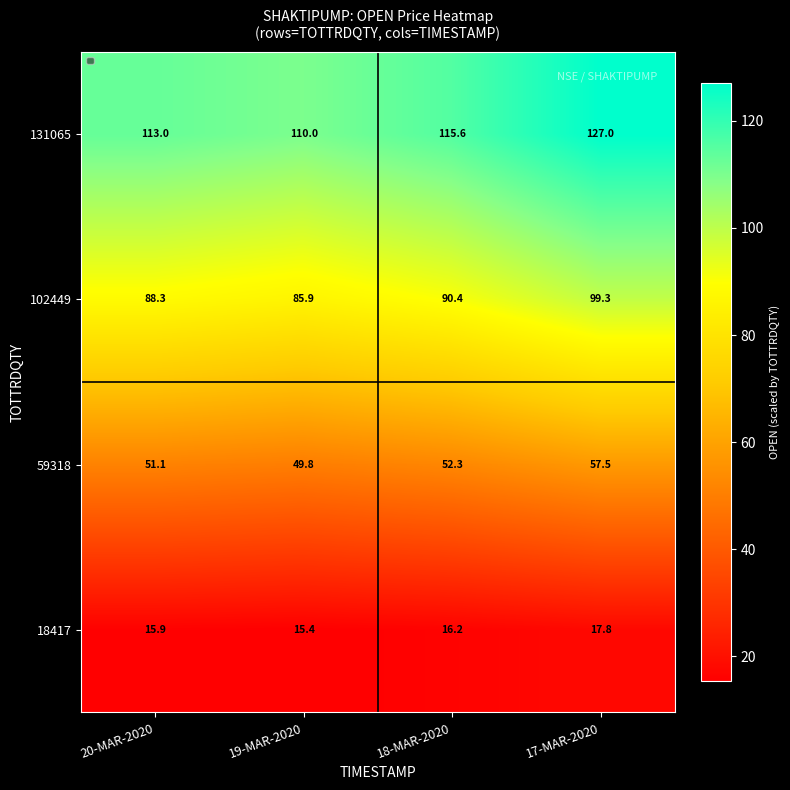

Reading right to left, transcribe all the data shown in this chart.

131065: 17-MAR-2020=127.0	18-MAR-2020=115.6	19-MAR-2020=110.0	20-MAR-2020=113.0
102449: 17-MAR-2020=99.3	18-MAR-2020=90.4	19-MAR-2020=85.9	20-MAR-2020=88.3
59318: 17-MAR-2020=57.5	18-MAR-2020=52.3	19-MAR-2020=49.8	20-MAR-2020=51.1
18417: 17-MAR-2020=17.8	18-MAR-2020=16.2	19-MAR-2020=15.4	20-MAR-2020=15.9